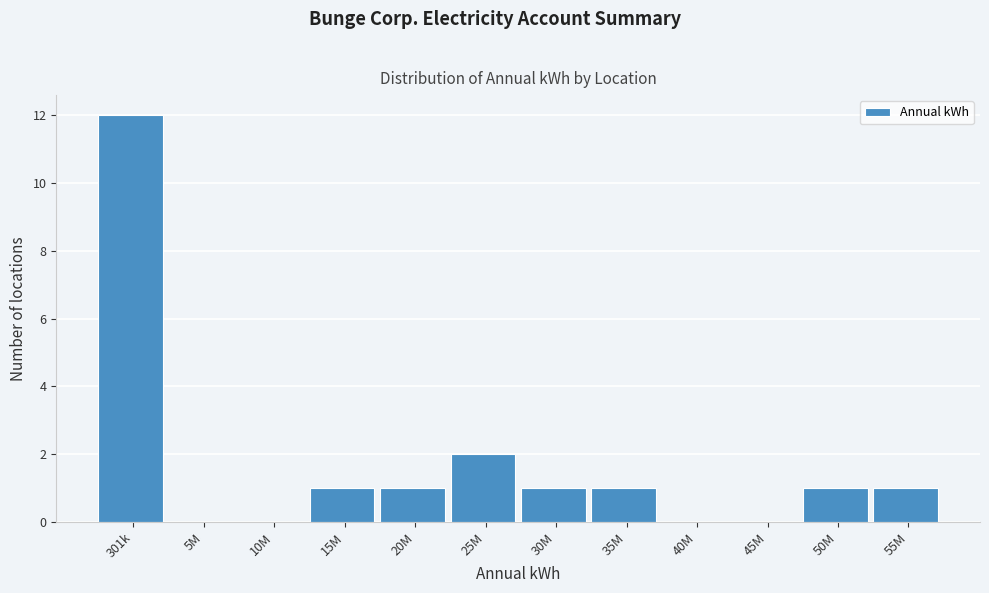

Reading left to right, extract all data points from this chart.

301k=12	5M=0	10M=0	15M=1	20M=1	25M=2	30M=1	35M=1	40M=0	45M=0	50M=1	55M=1